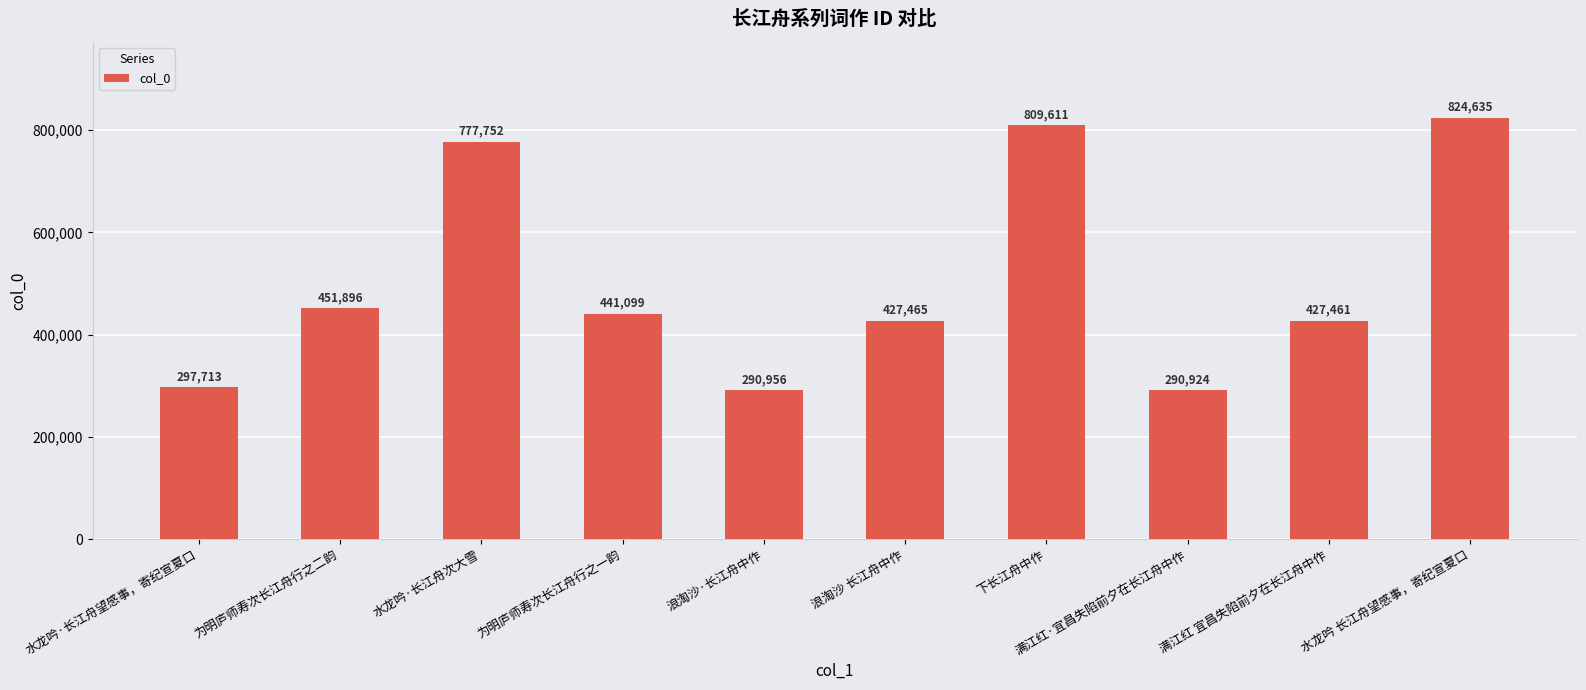

What is the ratio of the value at 浪淘沙 长江舟中作 to the value at 为明庐师寿次长江舟行之二韵?

0.9